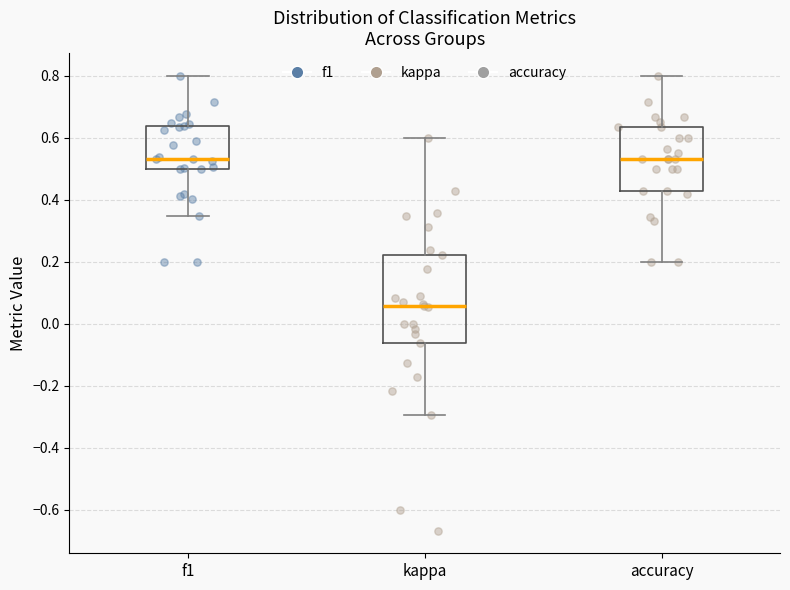

Reading left to right, transcribe this box plot: for each box, give where its median line is, the range the box spans, and where its two whiskers end, as read against the y-axis. The values are not printed on the chart, so give them approximately, as read against the axis.

f1: median 0.54, box 0.50 to 0.64, whiskers 0.34 to 0.80
kappa: median 0.06, box -0.06 to 0.22, whiskers -0.30 to 0.60
accuracy: median 0.54, box 0.42 to 0.64, whiskers 0.20 to 0.80